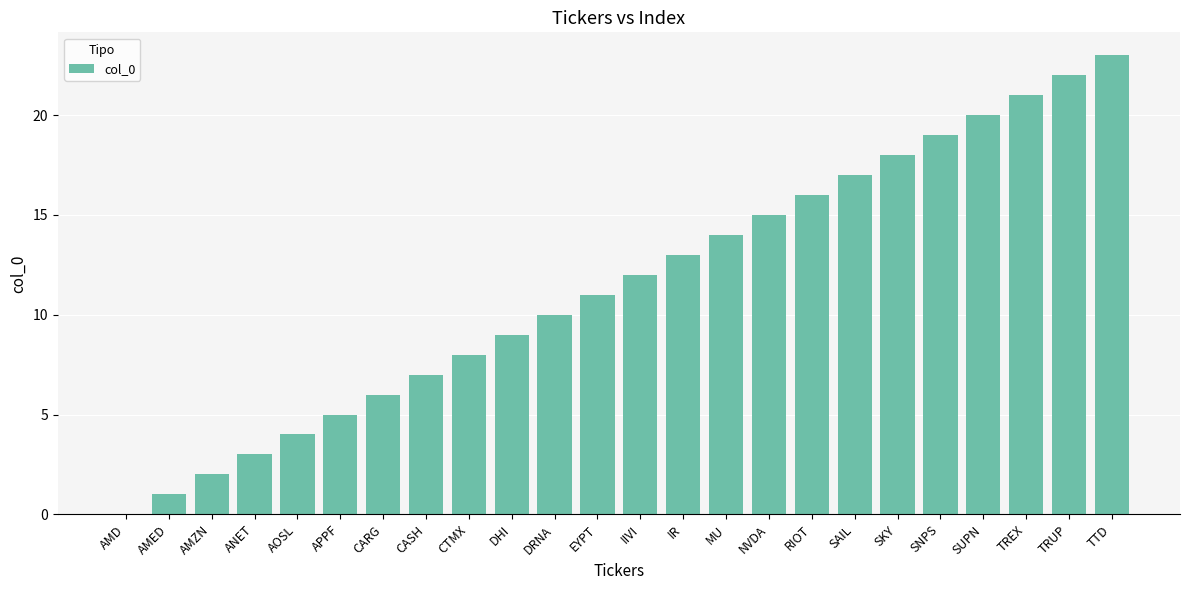

What is the maximum value shown in the chart?

23